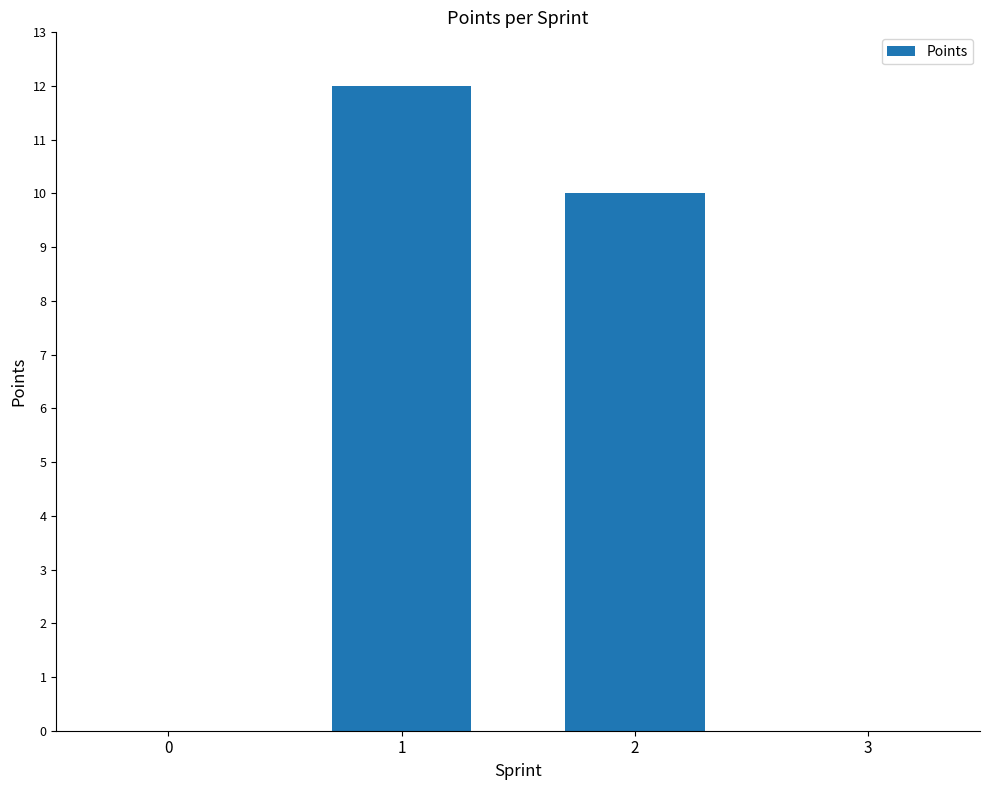

How many series are shown in this chart?

1